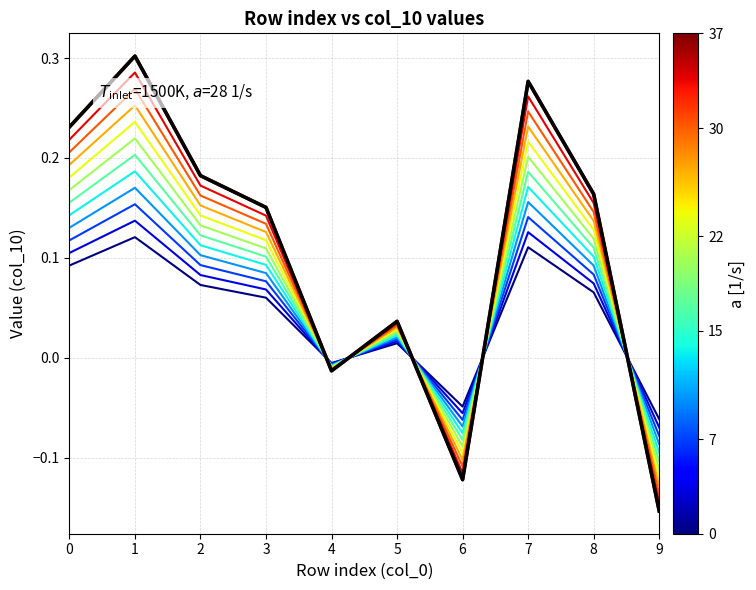

What is the difference between the second highest and minimum values?

0.4